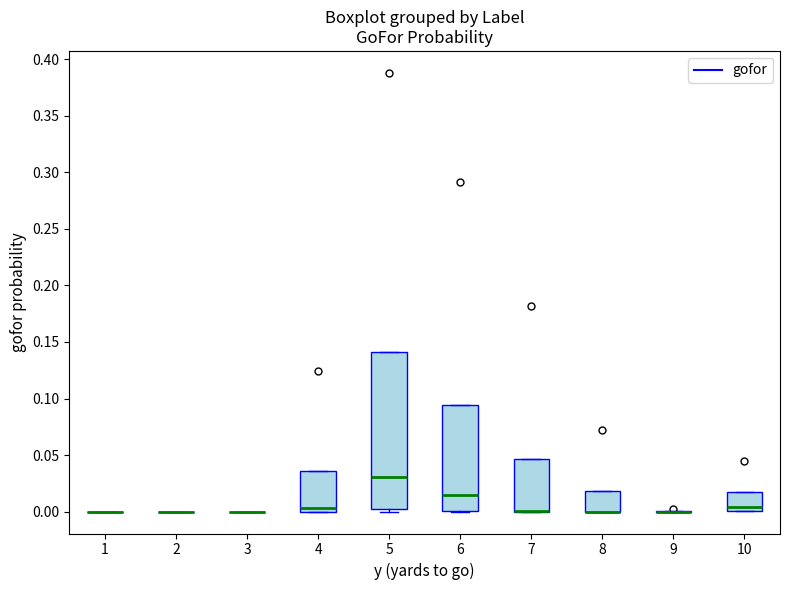

Where is the upper edge of the box at x = 6 on the y-axis? The values are not printed on the chart, so give them approximately, as read against the axis.

0.095